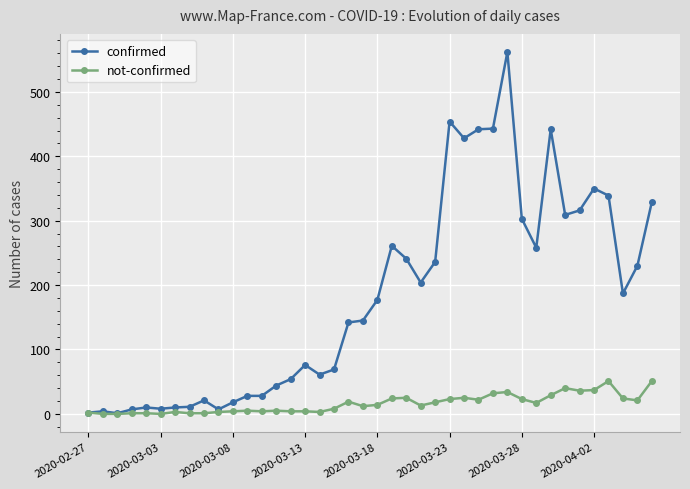

Does the chart display data point markers on the line(s)?

Yes